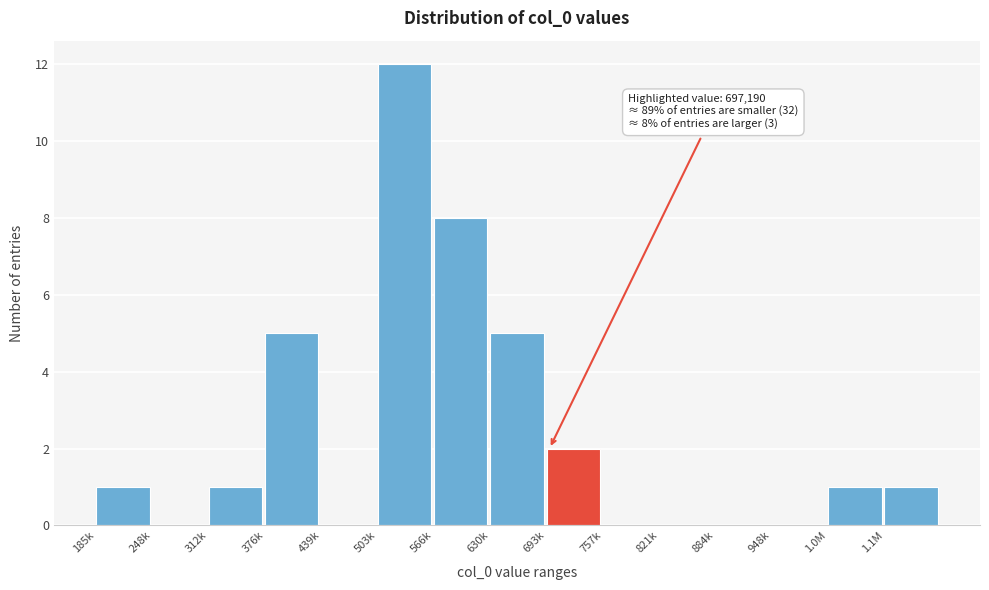

Reading left to right, extract all data points from this chart.

185k=1	248k=0	312k=1	376k=5	439k=0	503k=12	566k=8	630k=5	693k=2	757k=0	821k=0	884k=0	948k=0	1.0M=1	1.1M=1